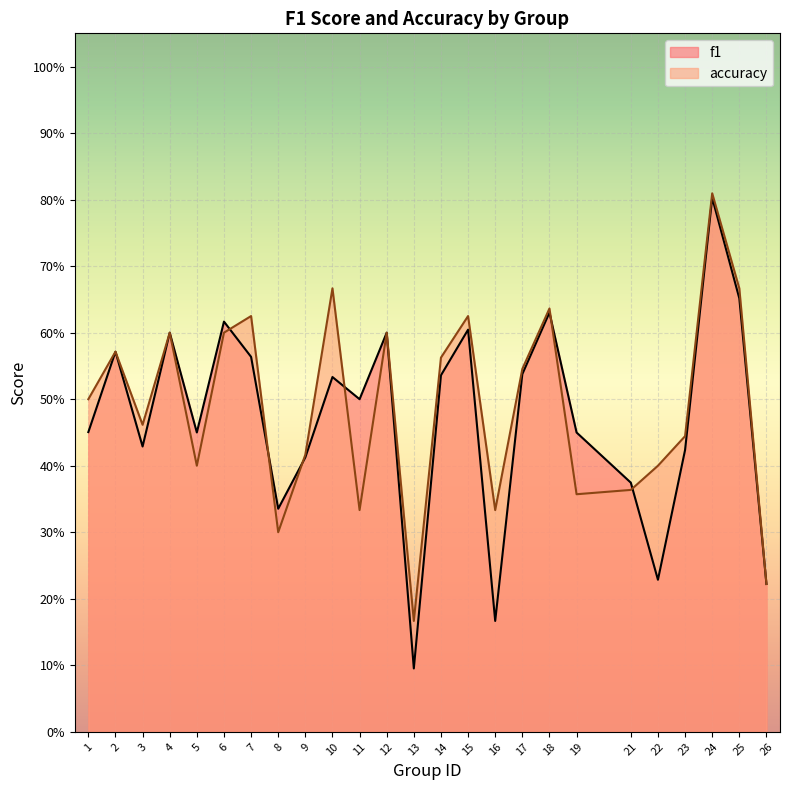

What is the difference between the maximum and minimum values in the f1 series?

0.7